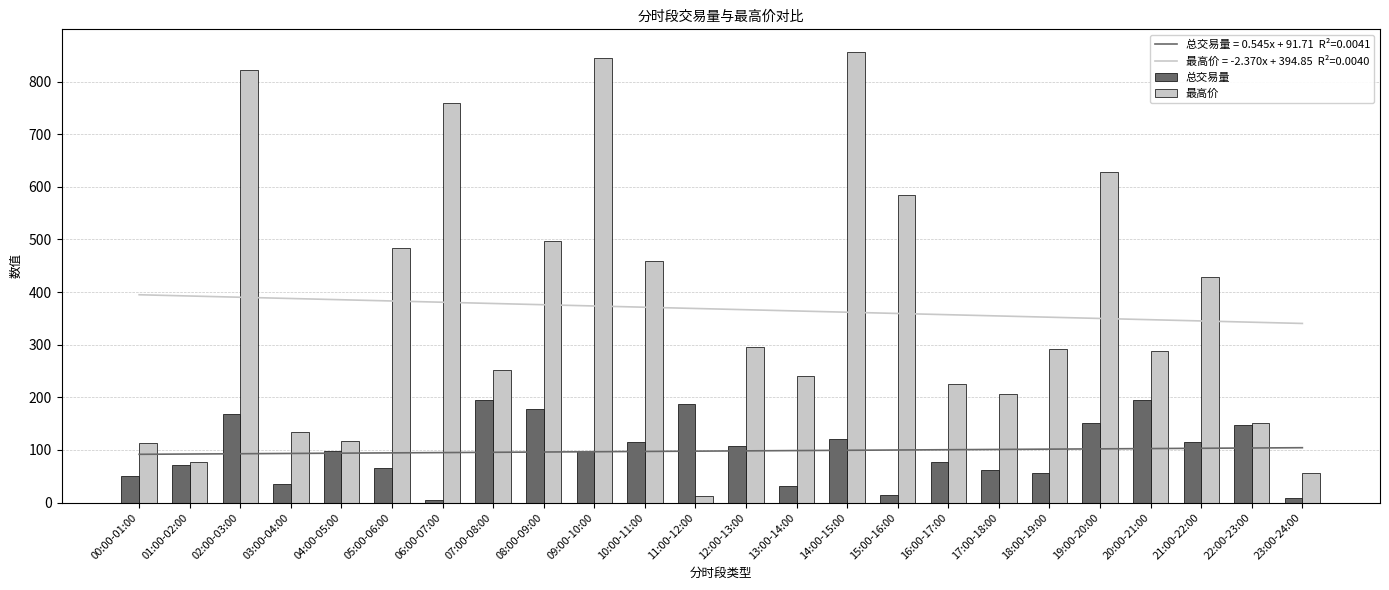

Which series changed the most between 18:00-19:00 and 23:00-24:00?

最高价